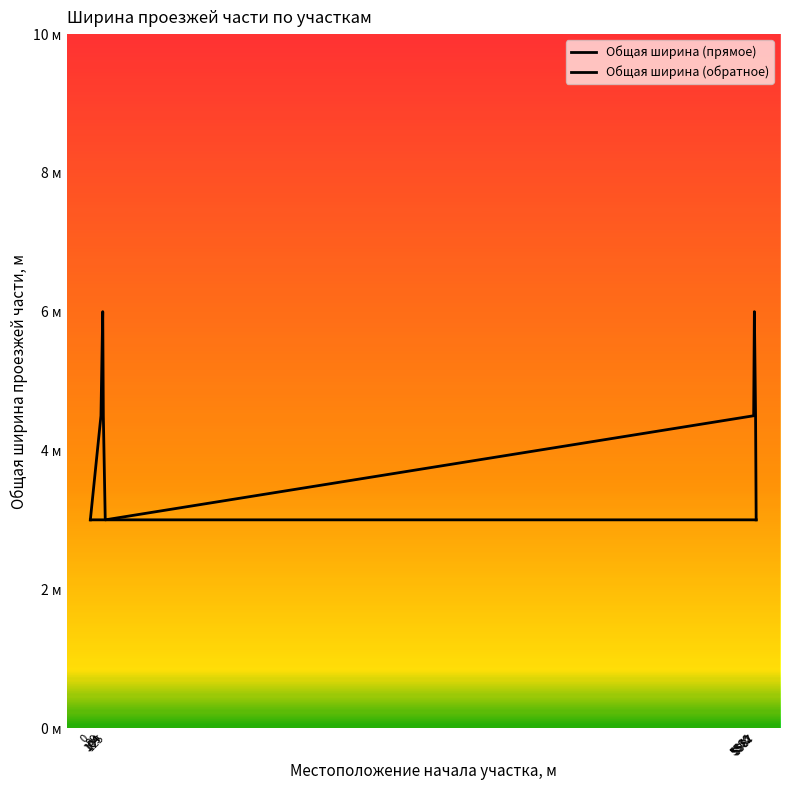

True or false: Общая ширина (обратное) has a value of 3.0 at 5587.

True